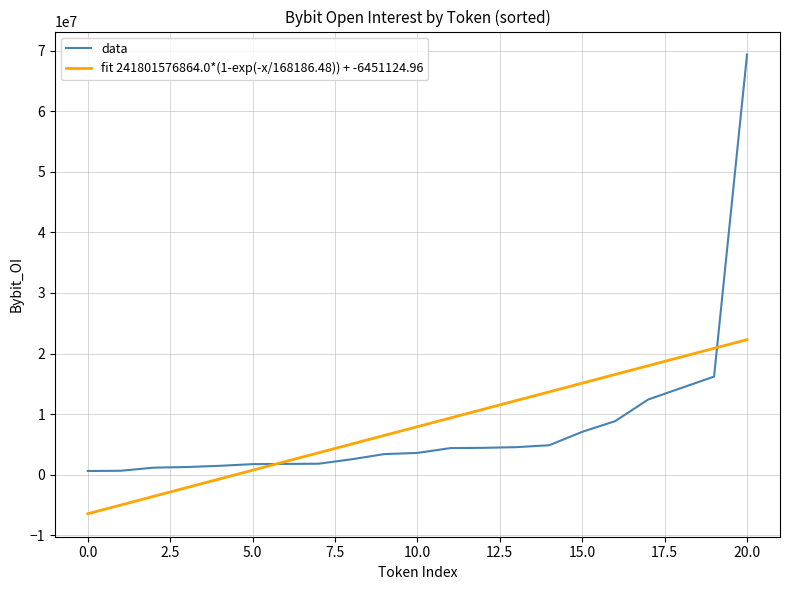

Is this an area chart (filled region under the line)?

No